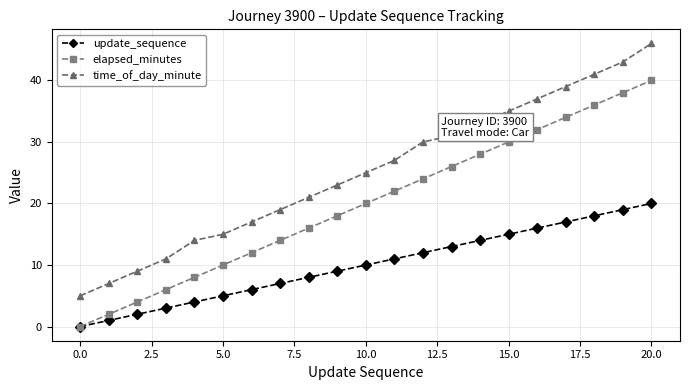

True or false: elapsed_minutes and time_of_day_minute intersect in this chart.

False